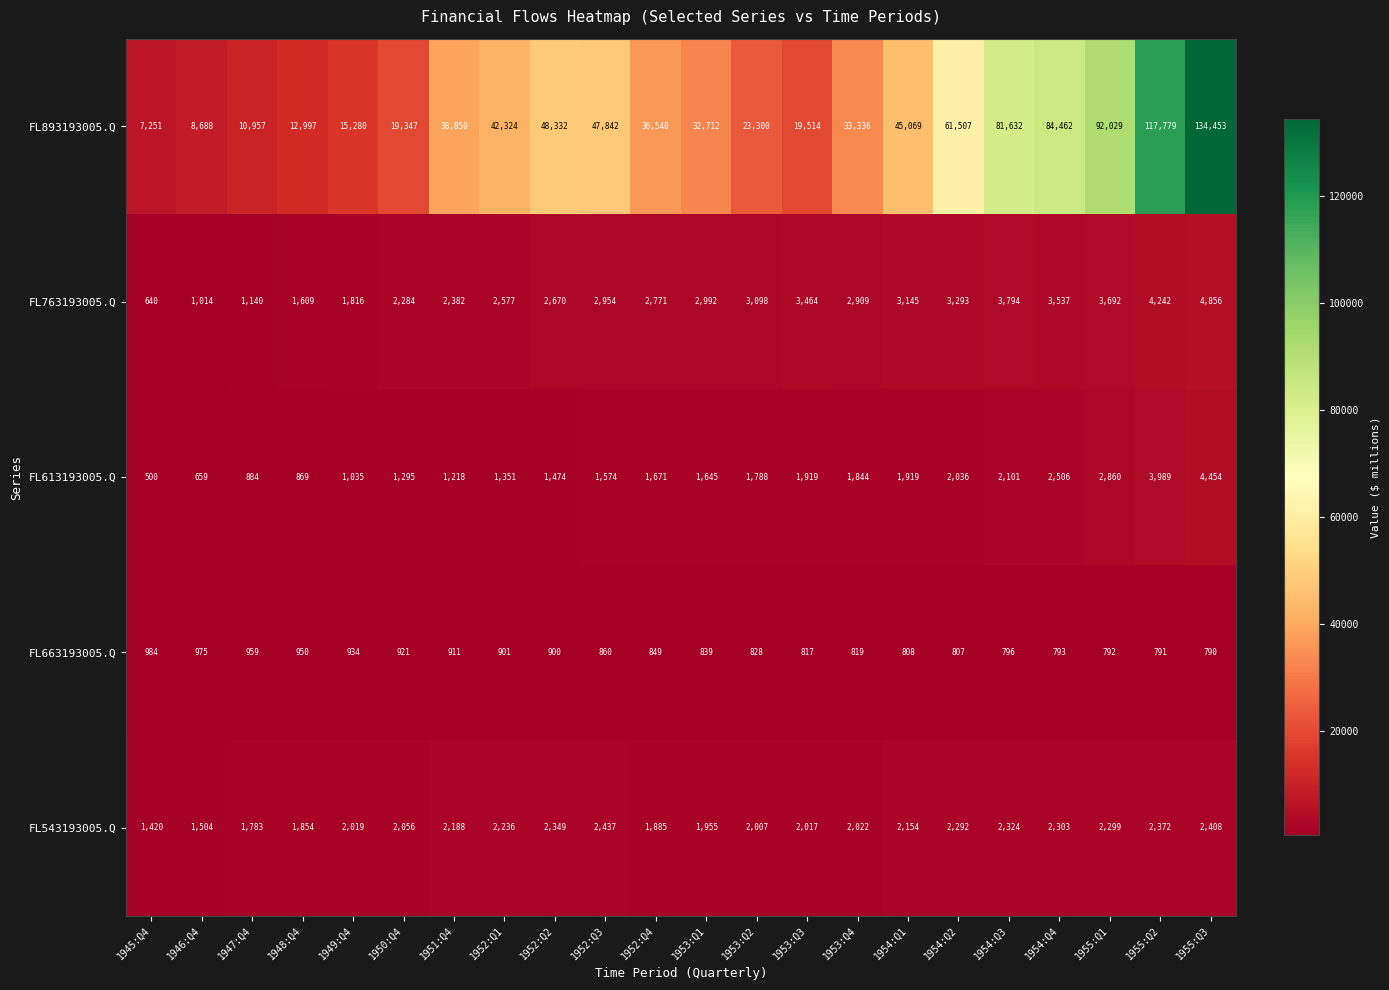

At 1953:Q2, list the series in order from smallest to largest.

FL663193005.Q, FL613193005.Q, FL543193005.Q, FL763193005.Q, FL893193005.Q